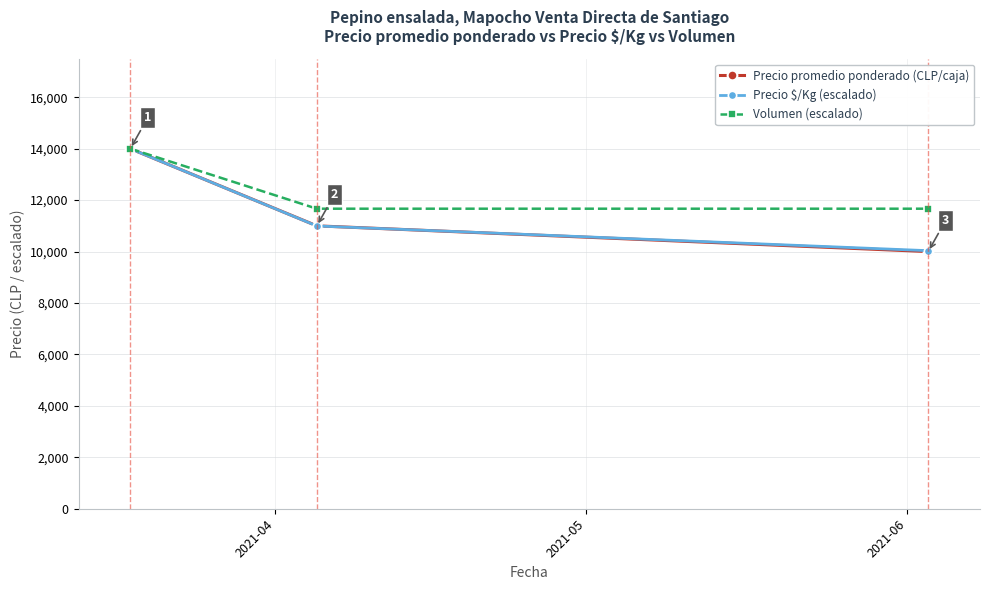

What is the minimum value for Precio $/Kg (escalado)?

10034.3